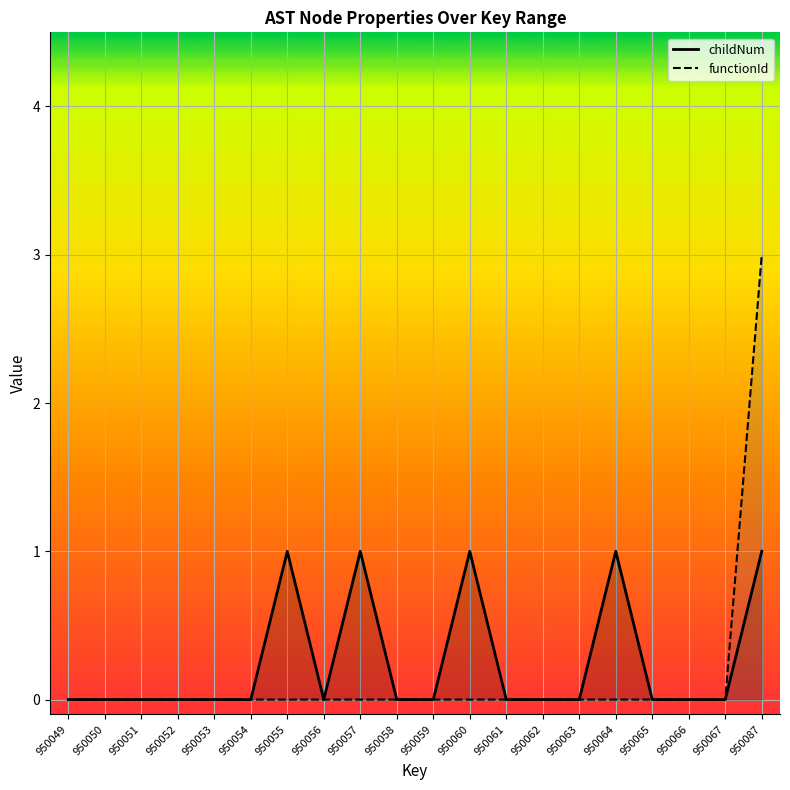

Which category has the lowest value in the functionId series?

950049